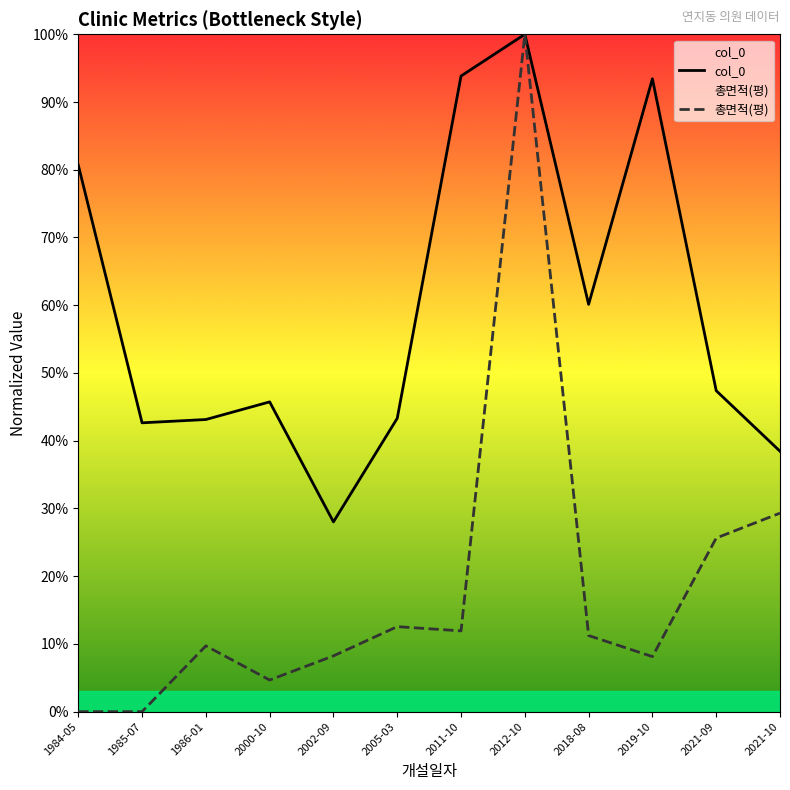

What position from the left is 2005-03?

6